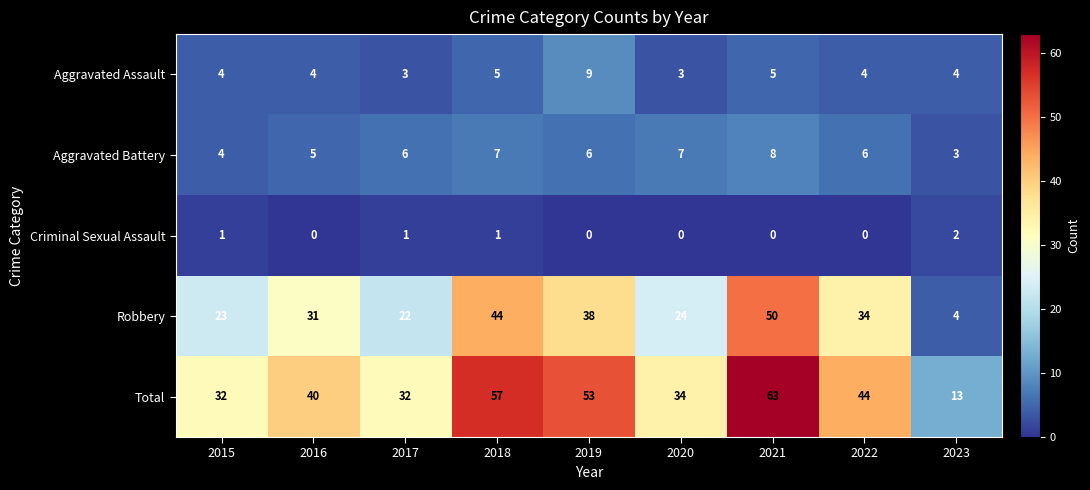

What is the highest value of the Aggravated Assault series?

9